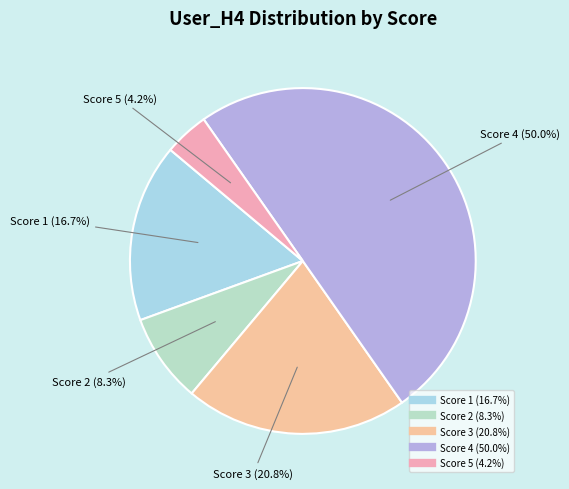

Which slice is the largest?

4